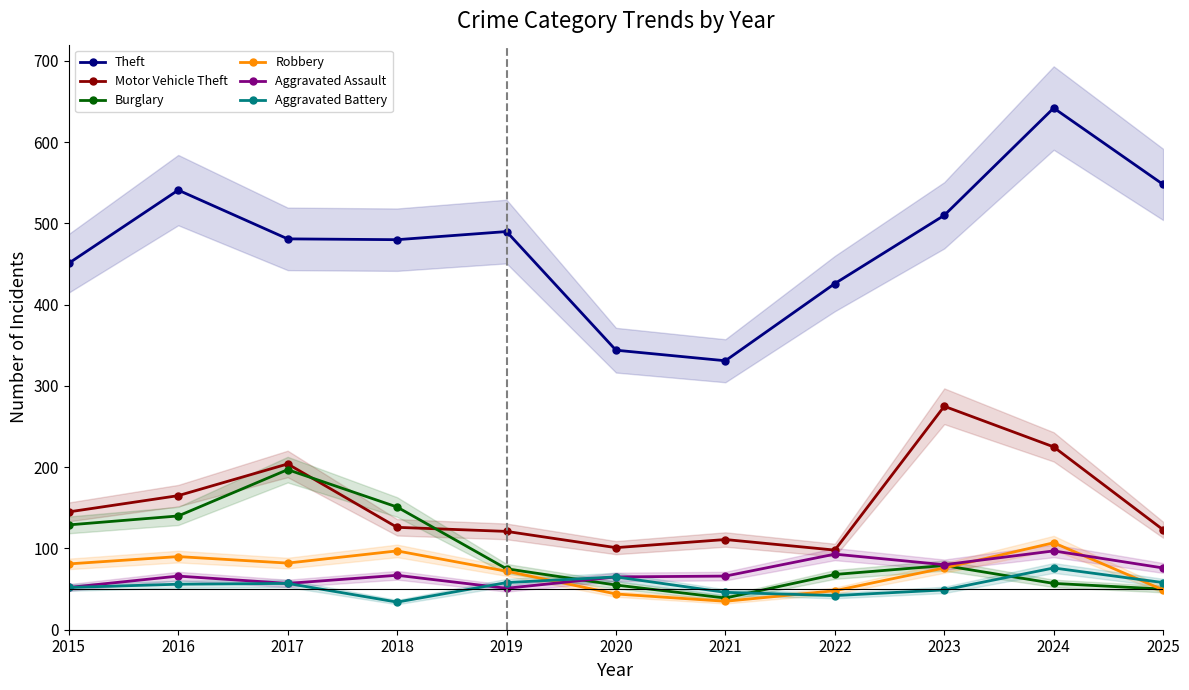

Rank the series at 2015 from lowest to highest value.

Aggravated Assault, Aggravated Battery, Robbery, Burglary, Motor Vehicle Theft, Theft